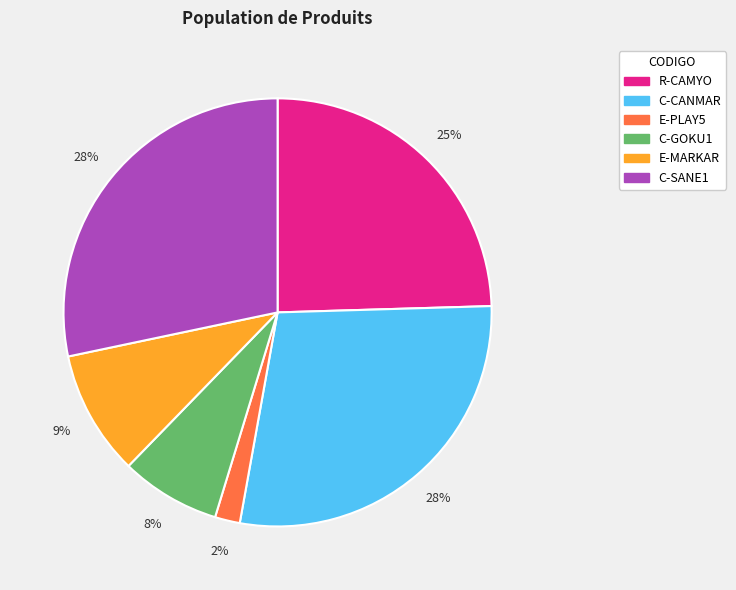

Combined, do R-CAMYO and E-MARKAR account for over 50%?

No